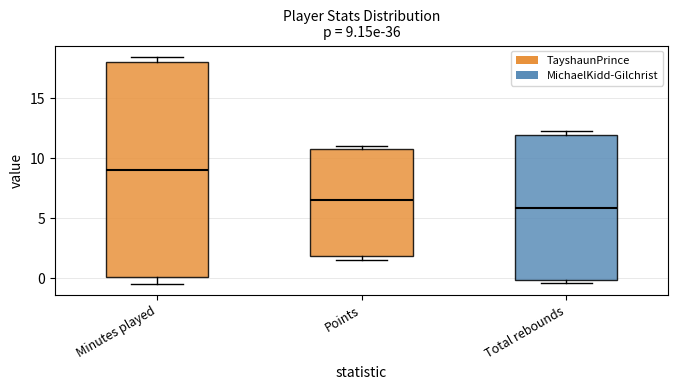

Which box has the highest median line?

Minutes played